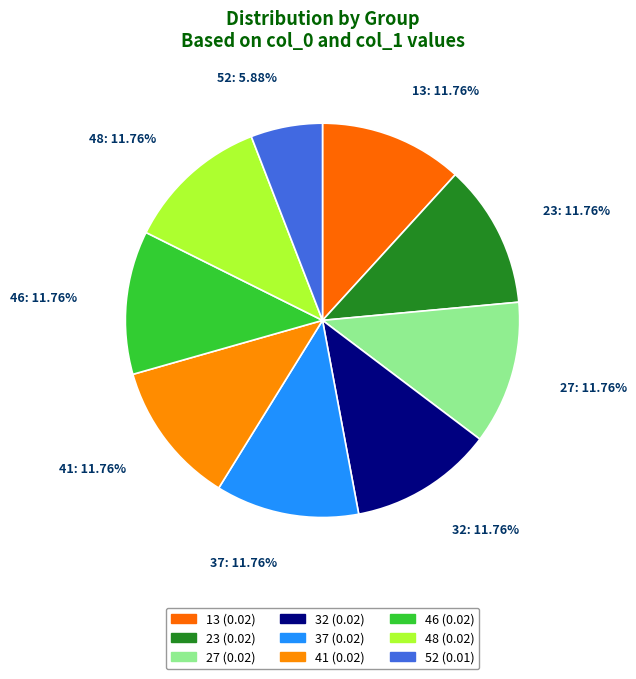

To the nearest percent, what percentage of the pie is 46?

12%